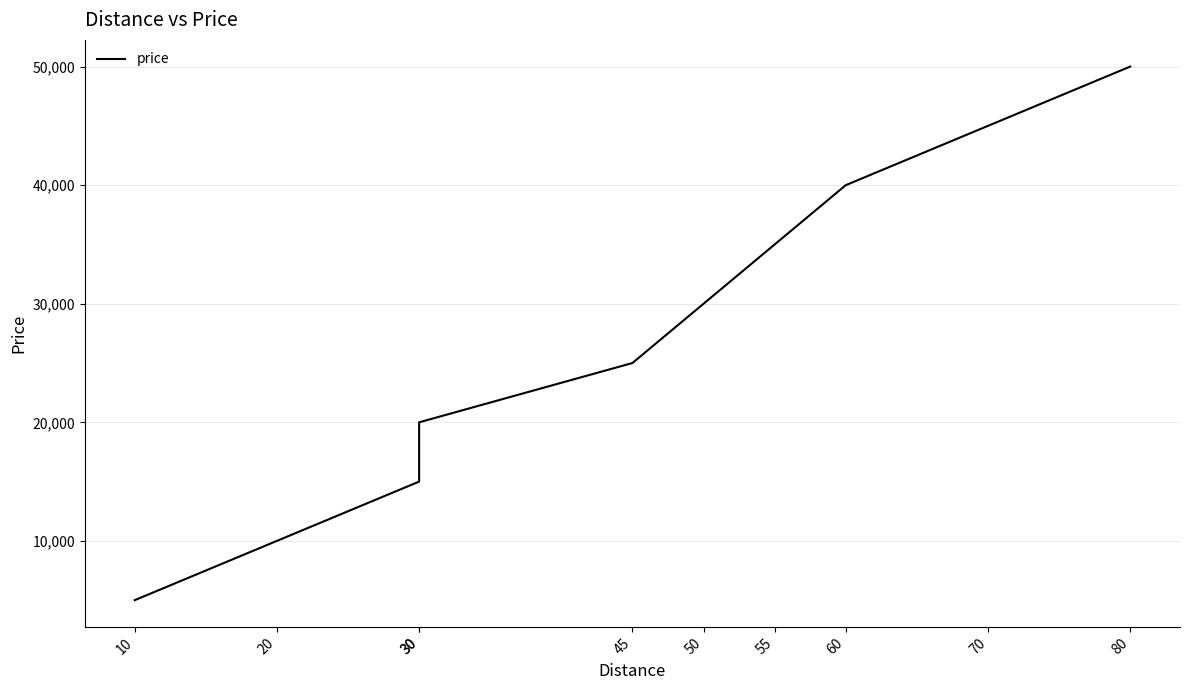

Which label corresponds to the smallest value in the chart?

10